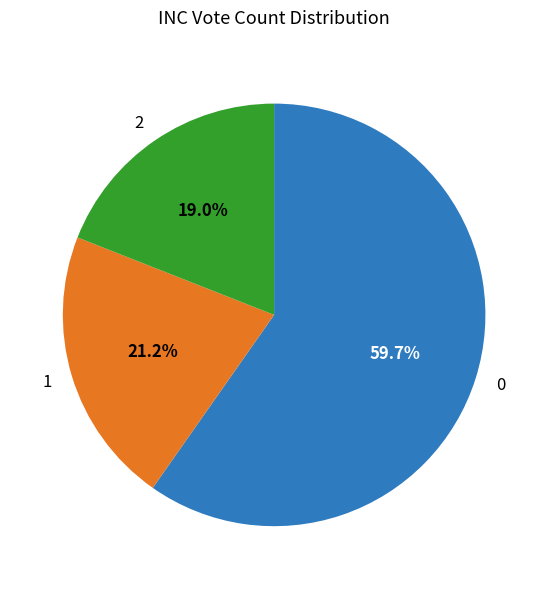

How many segments does this pie chart have?

3